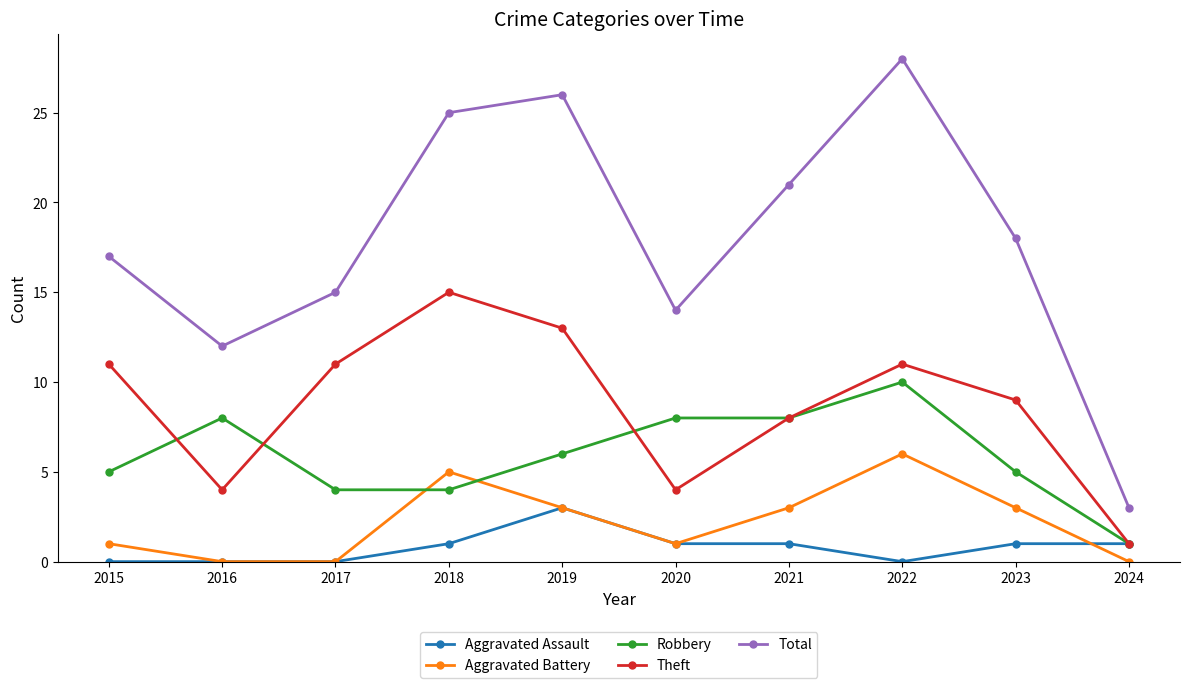

At which label does Total first exceed 18?

2018